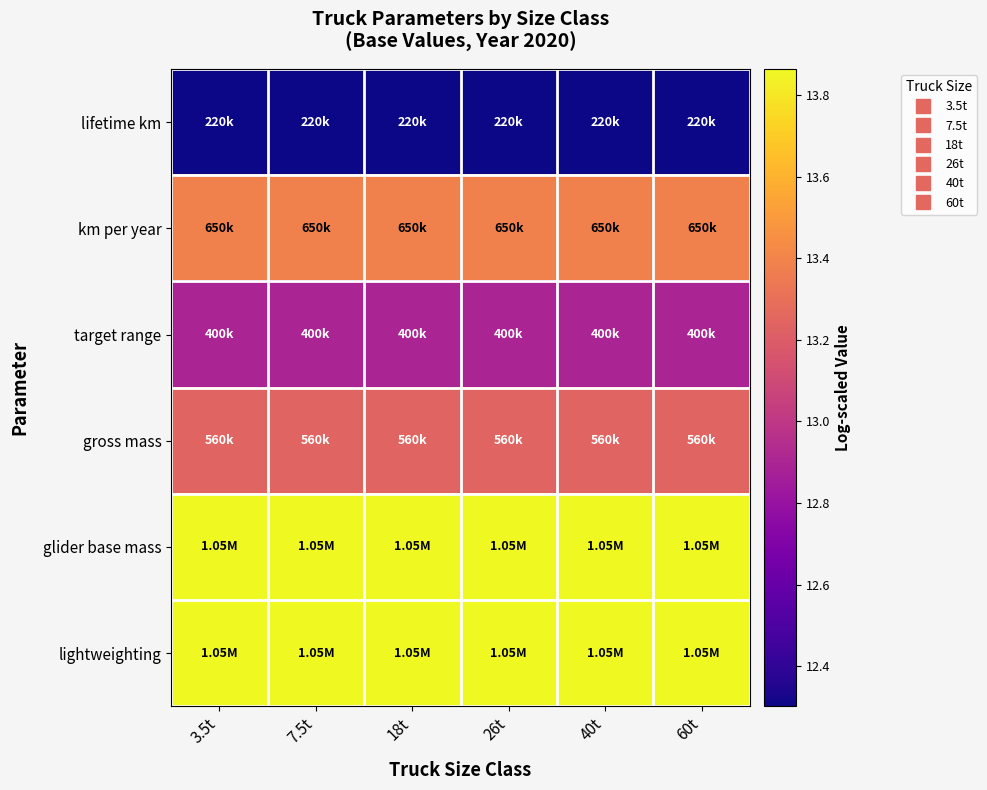

What is the total value across all series at 3.5t?

79.5